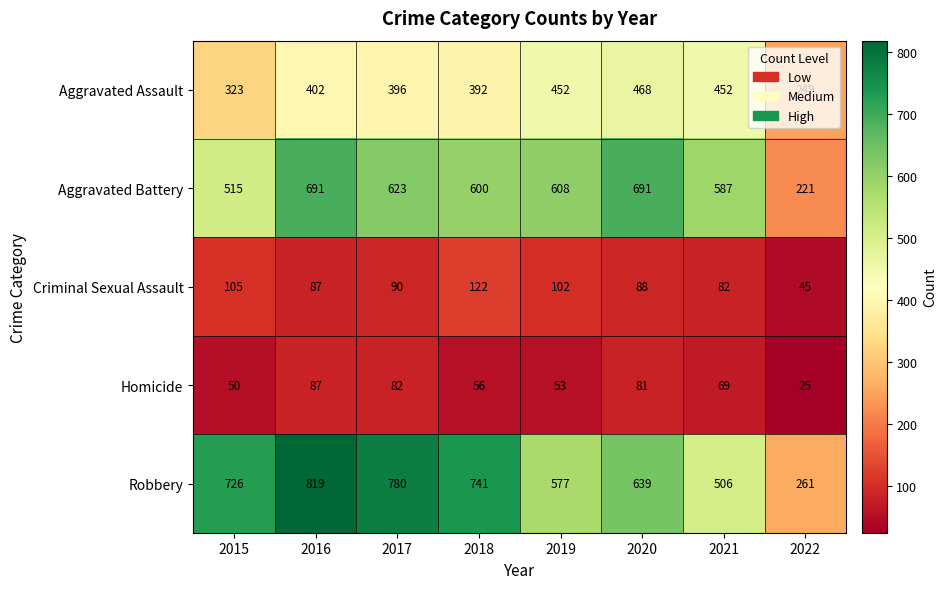

What is the total value across all series at 2015?

1719